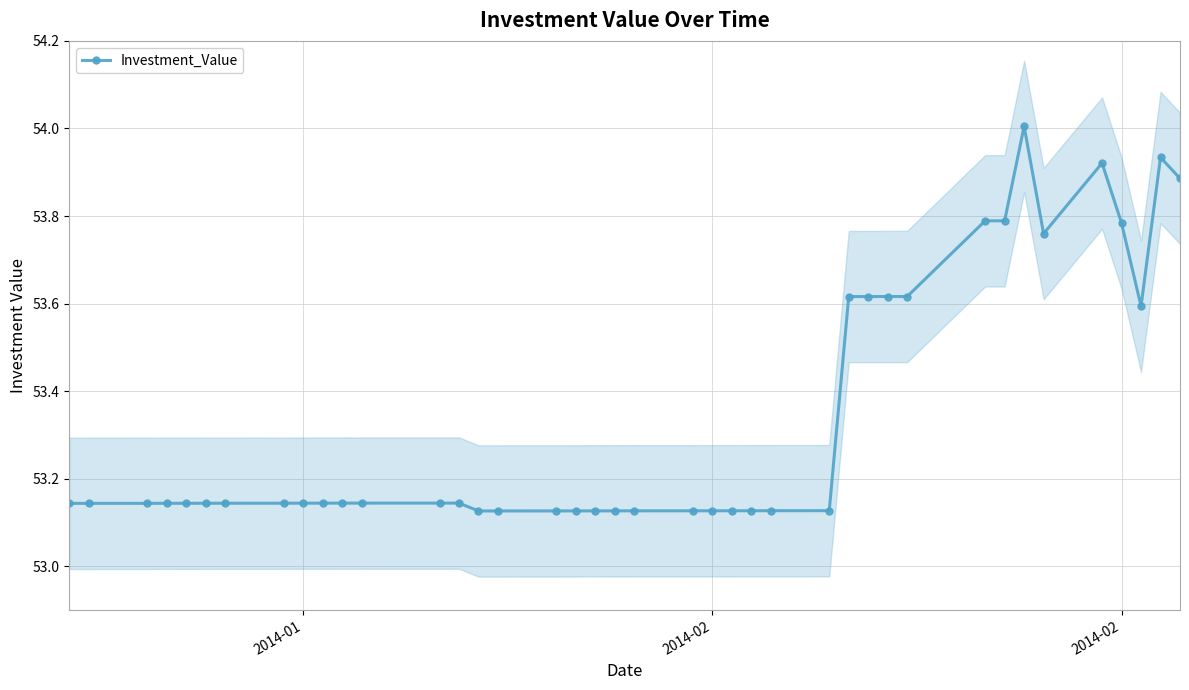

What is the value of the 34th point from the left?

54.0